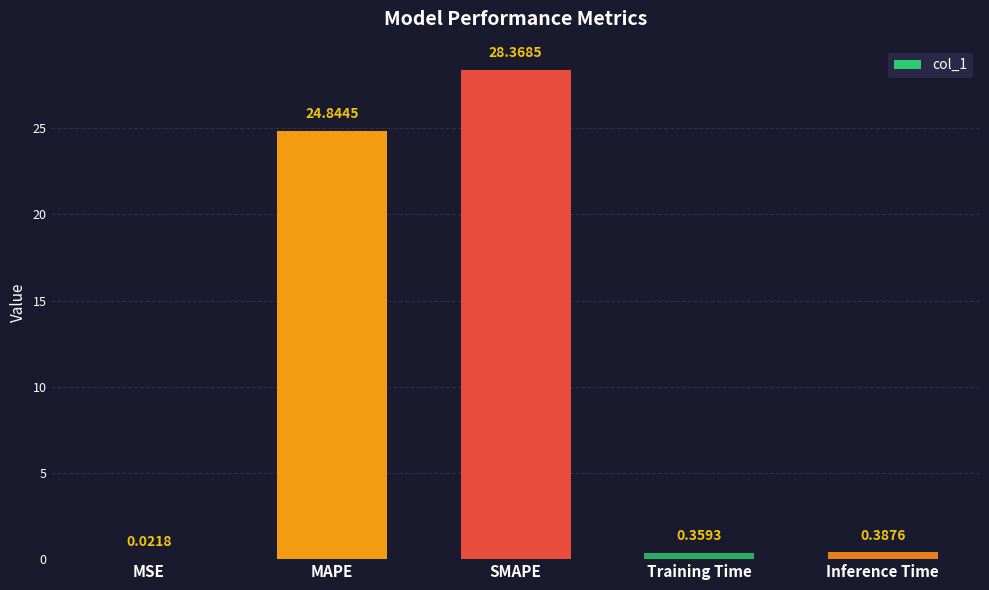

Which has a higher value, Training Time or MSE?

Training Time